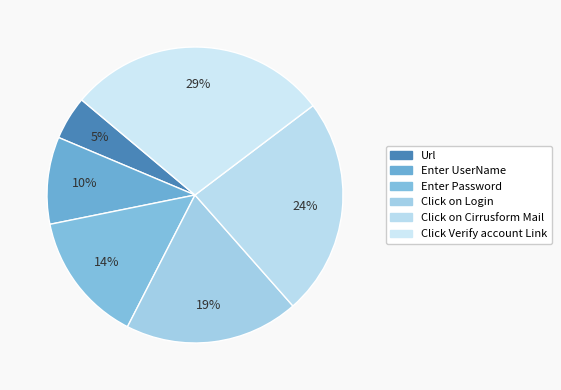

Approximately how many times larger is the value at Enter Password compared to Click Verify account Link?

0.5